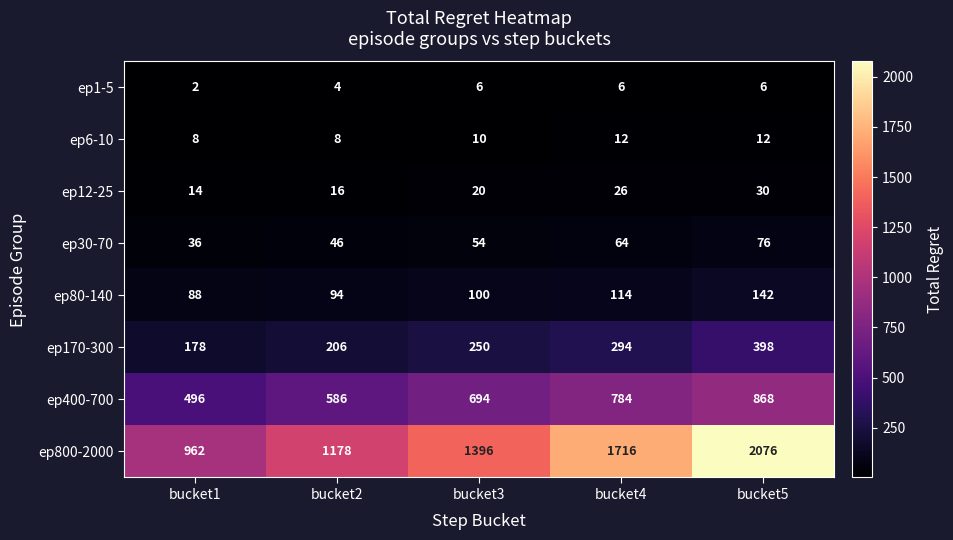

What is the total value across all series at bucket3?

2530